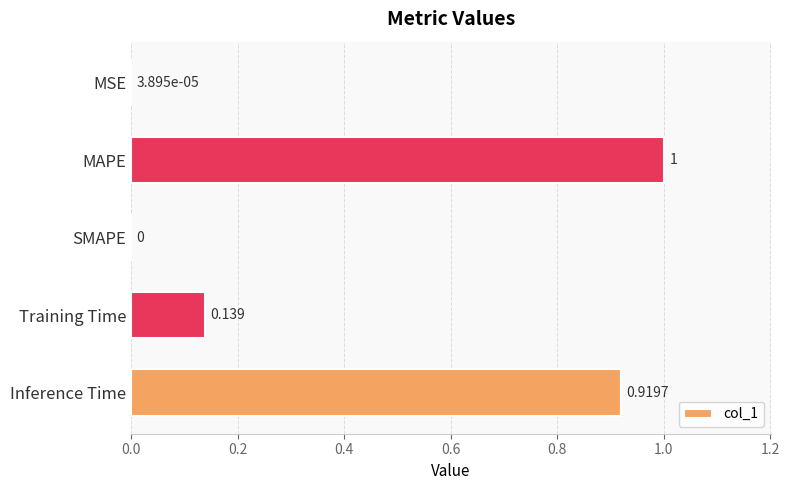

Which has a higher value, Training Time or MSE?

Training Time